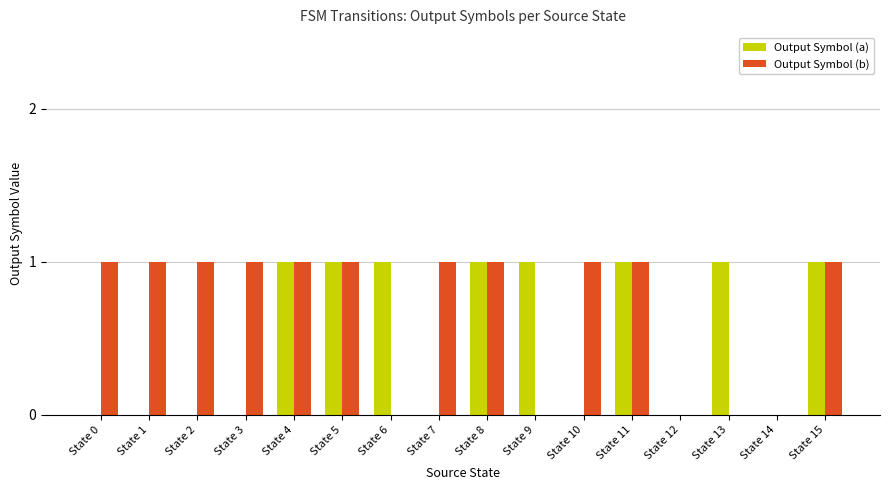

Which series has the largest total across all categories?

Output Symbol (b)